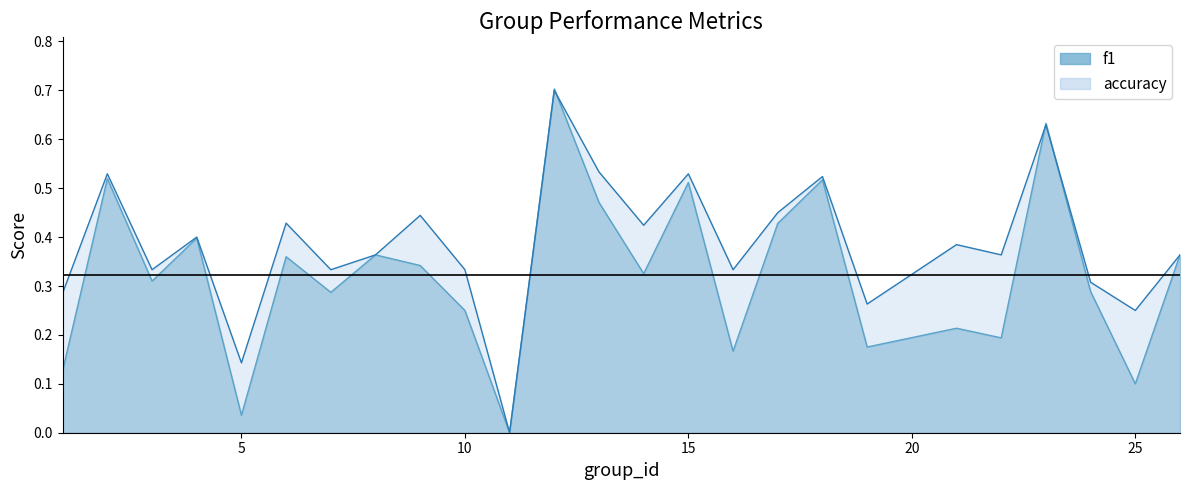

Is the value of f1 at 16 greater than the value of accuracy at 12?

No